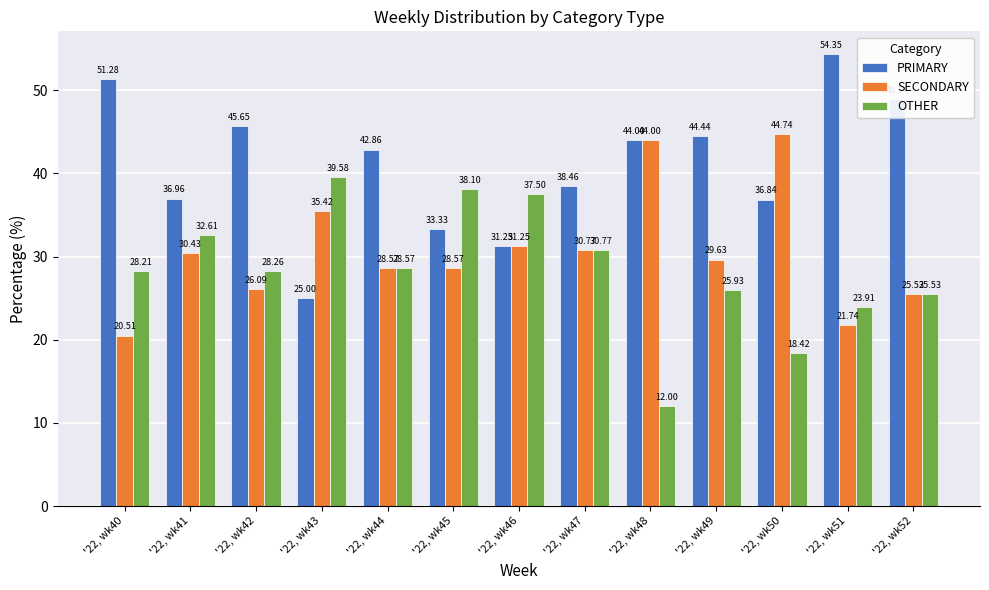

Where does the OTHER series first go above 28?

'22, wk40